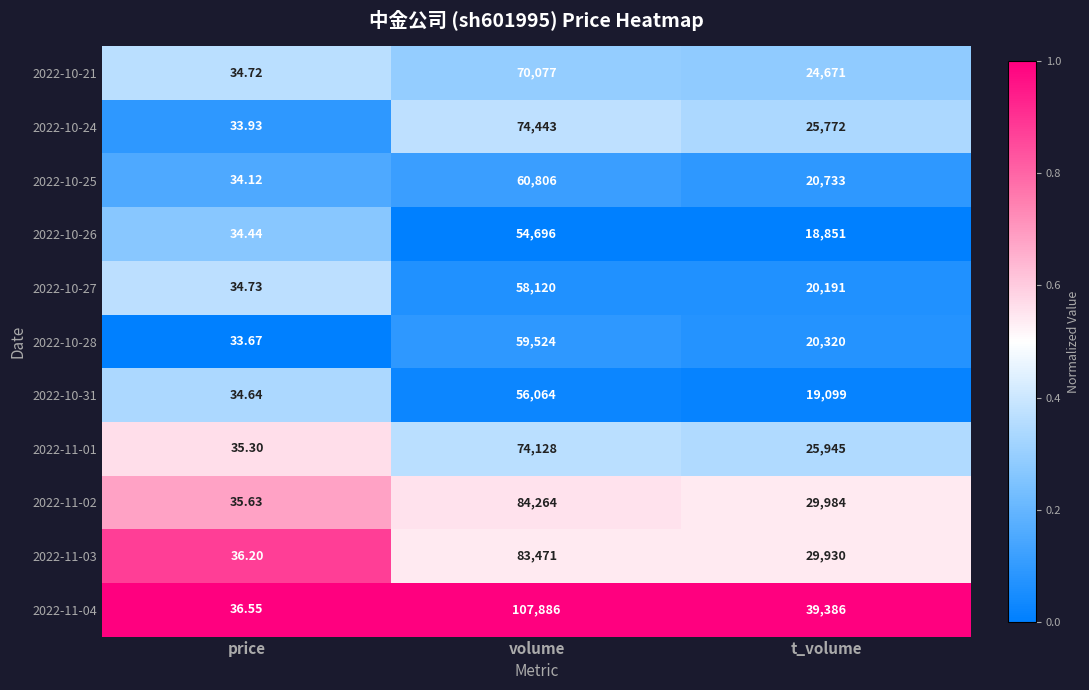

List the labels in order of 2022-10-28 value, smallest first.

price, t_volume, volume